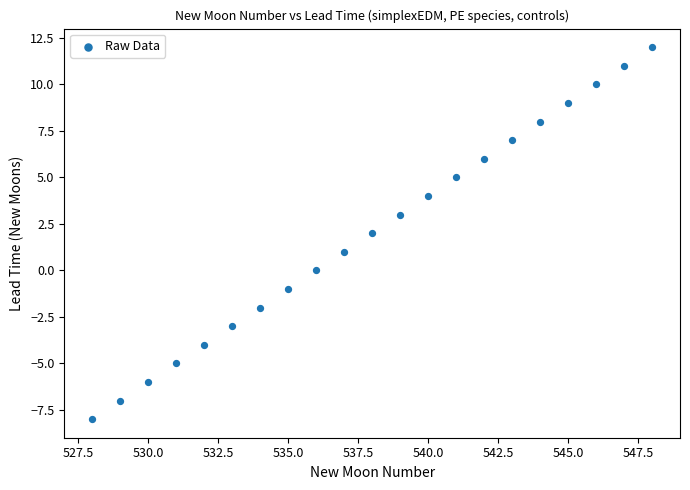

What is the range of Y values (max minus min)?

20